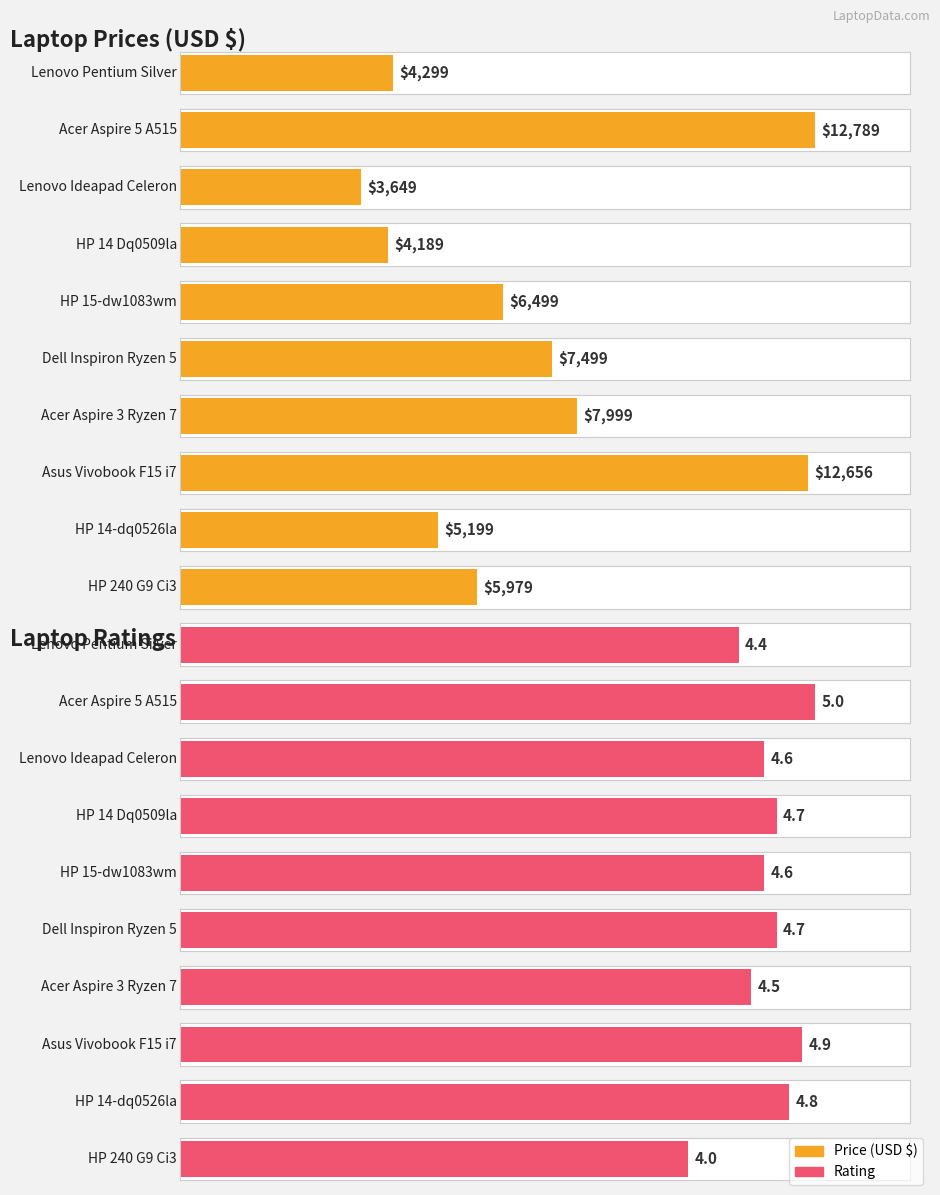

Is the value of price at Acer Aspire 5 A515 greater than the value of rating at HP 14-dq0526la?

Yes